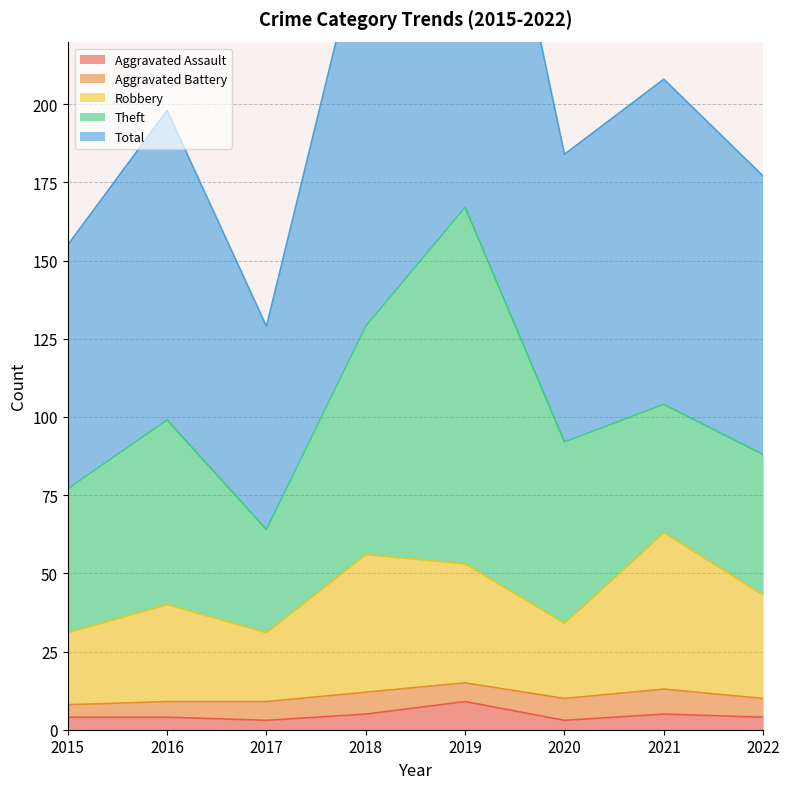

True or false: Total has a value of 283 at 2022.

False